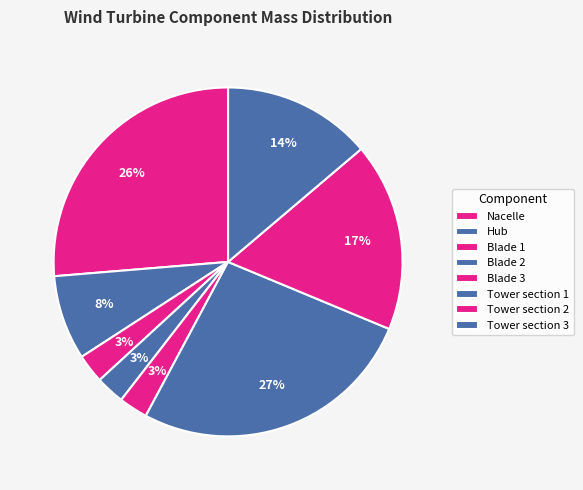

How many segments does this pie chart have?

8